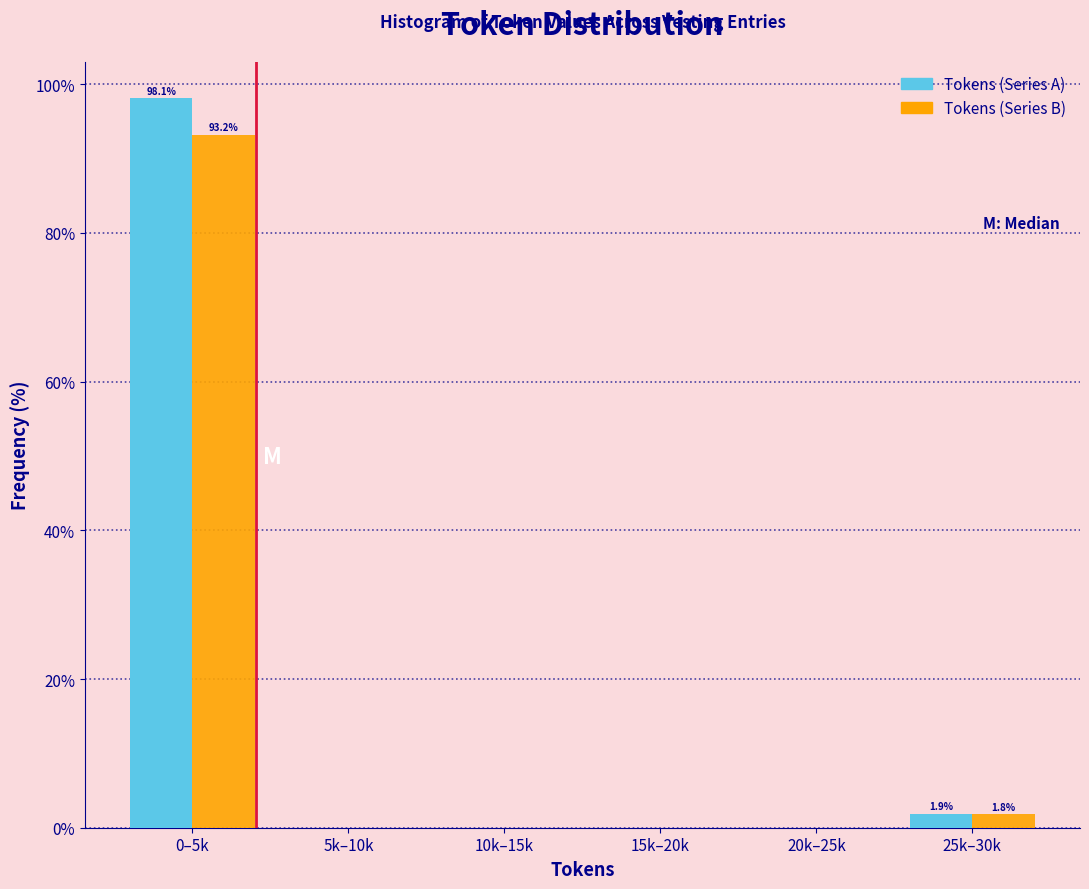

Reading right to left, what are all the values shown in this chart?

Tokens (Series A): 25k–30k=1.9	20k–25k=0.0	15k–20k=0.0	10k–15k=0.0	5k–10k=0.0	0–5k=98.1
Tokens (Series B): 25k–30k=1.8	20k–25k=0.0	15k–20k=0.0	10k–15k=0.0	5k–10k=0.0	0–5k=93.2